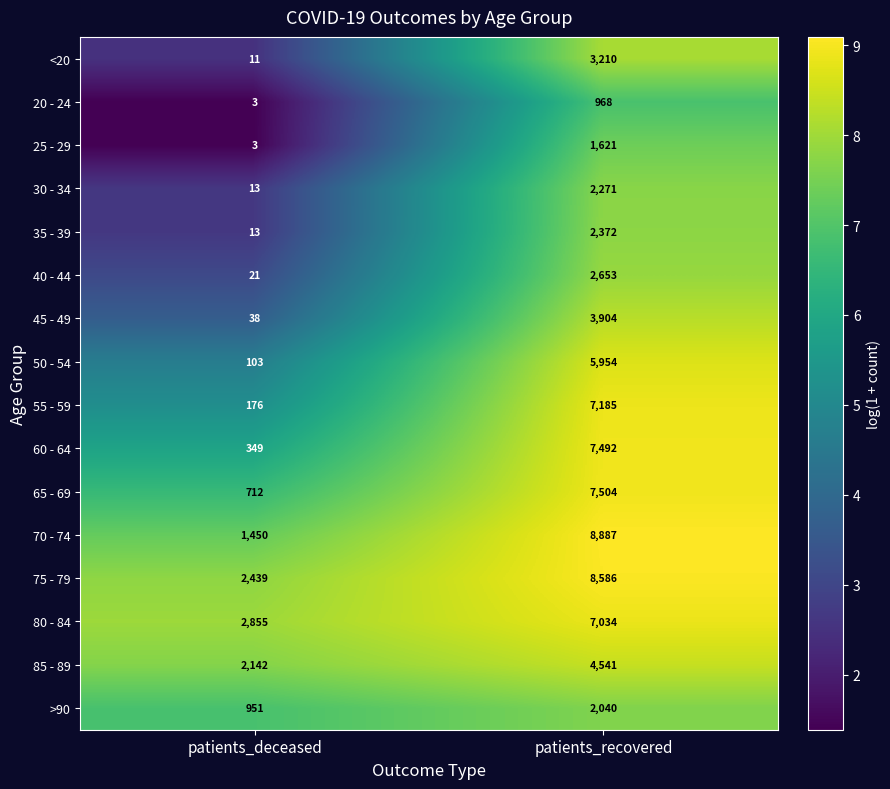

What is the difference between the >90 values at patients_deceased and patients_recovered?

1089